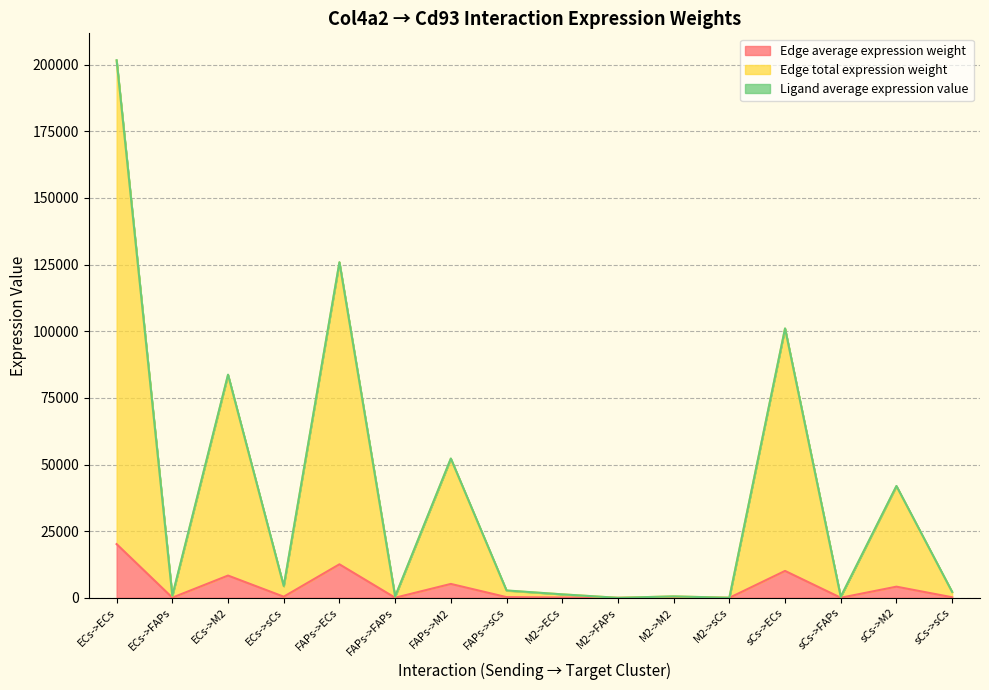

The Edge average expression weight series shows 10098.1 at sCs->ECs. True or false?

True